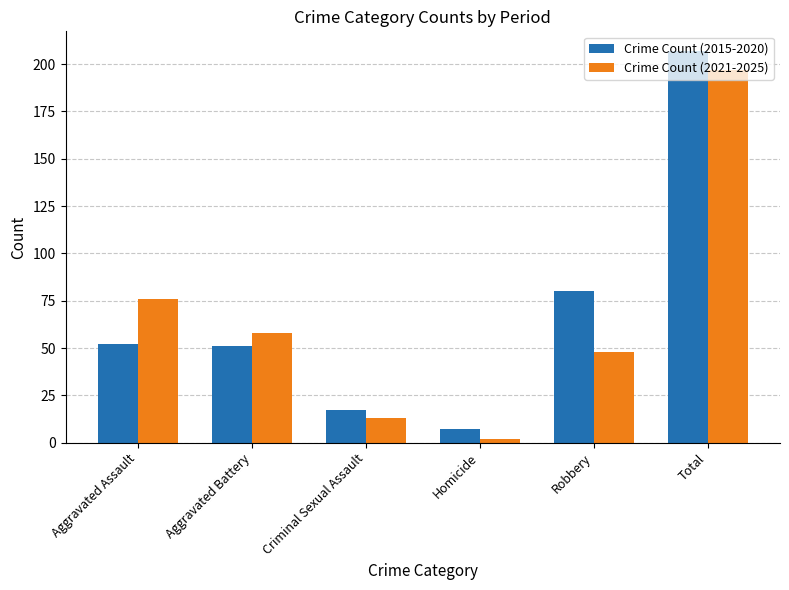

What is the difference between the maximum and minimum values in the Crime Count (2015-2020) series?

200